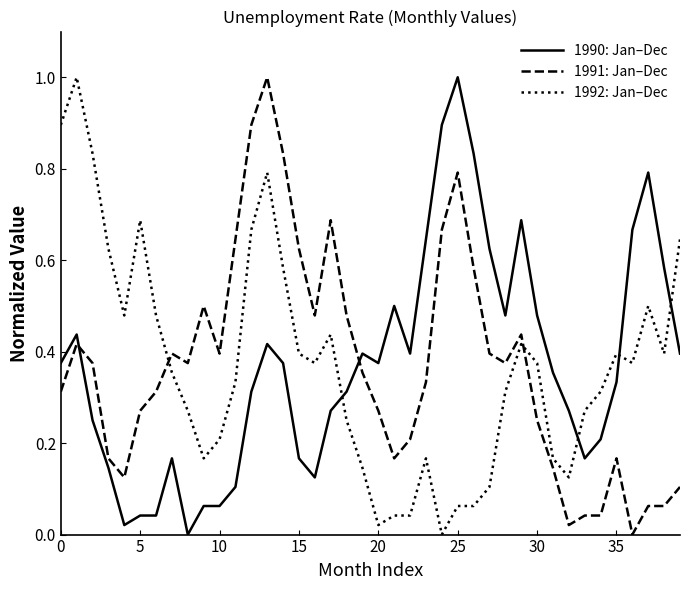

What is the greatest value displayed?

1.0